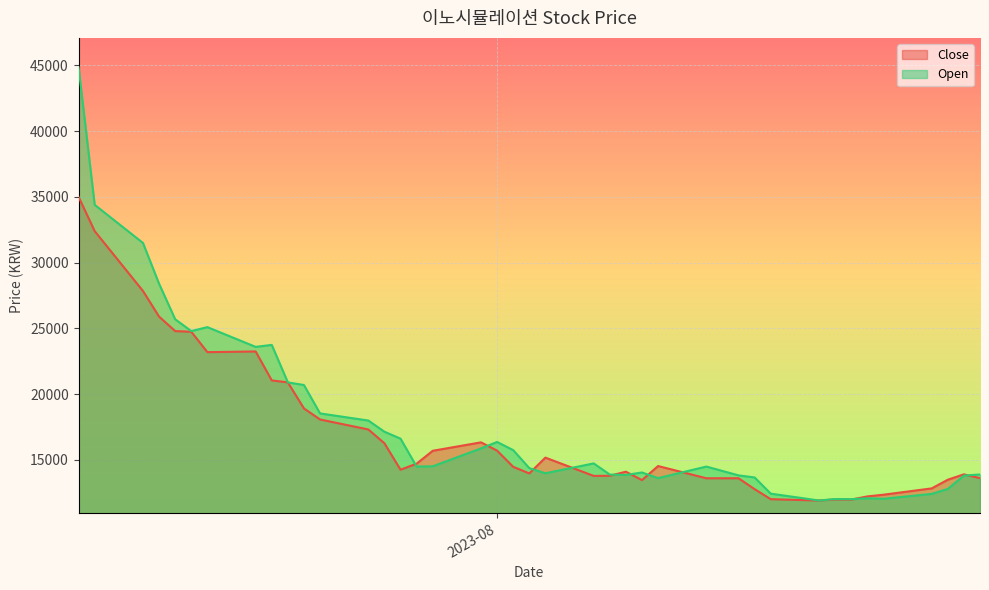

At which category does Close reach its first local valley?

2023-07-14